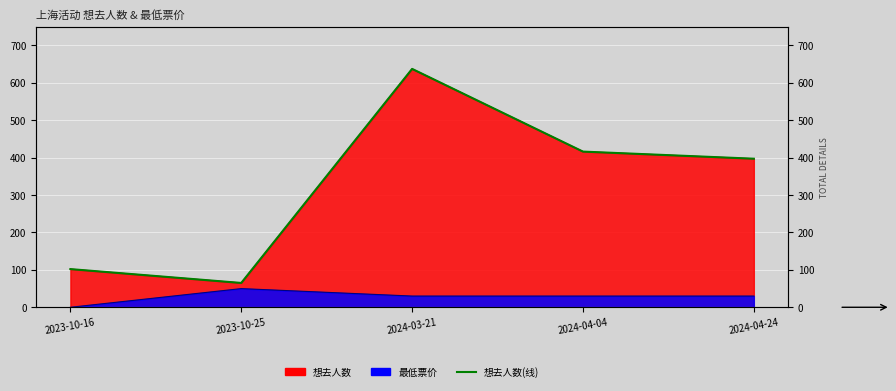

What is the maximum value shown in the chart?

637